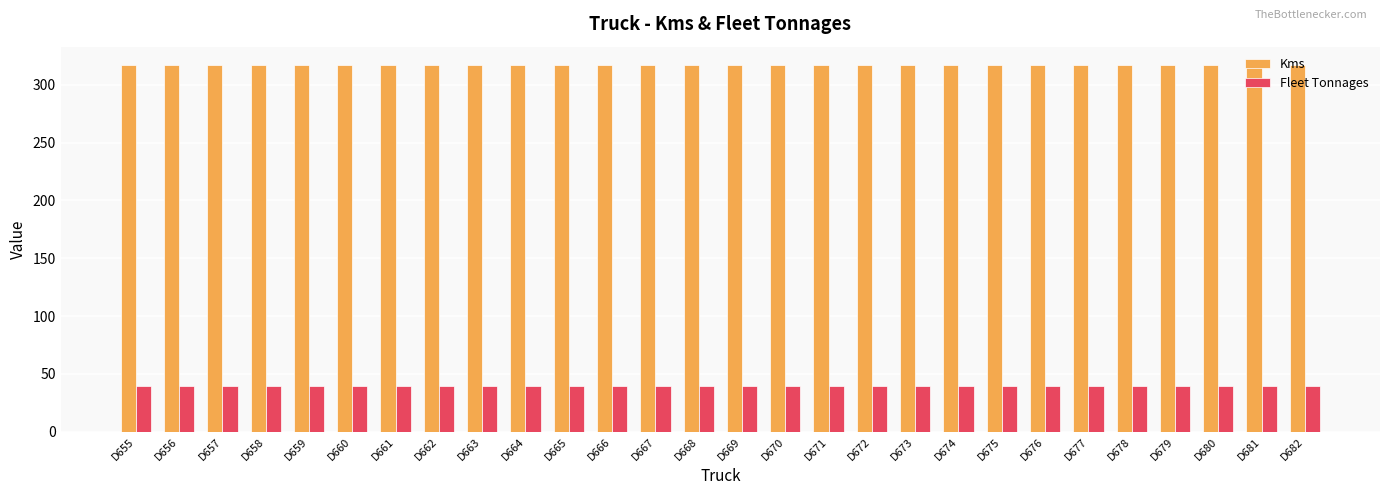

Rank the series by their maximum value, from highest to lowest.

Kms, Fleet Tonnages